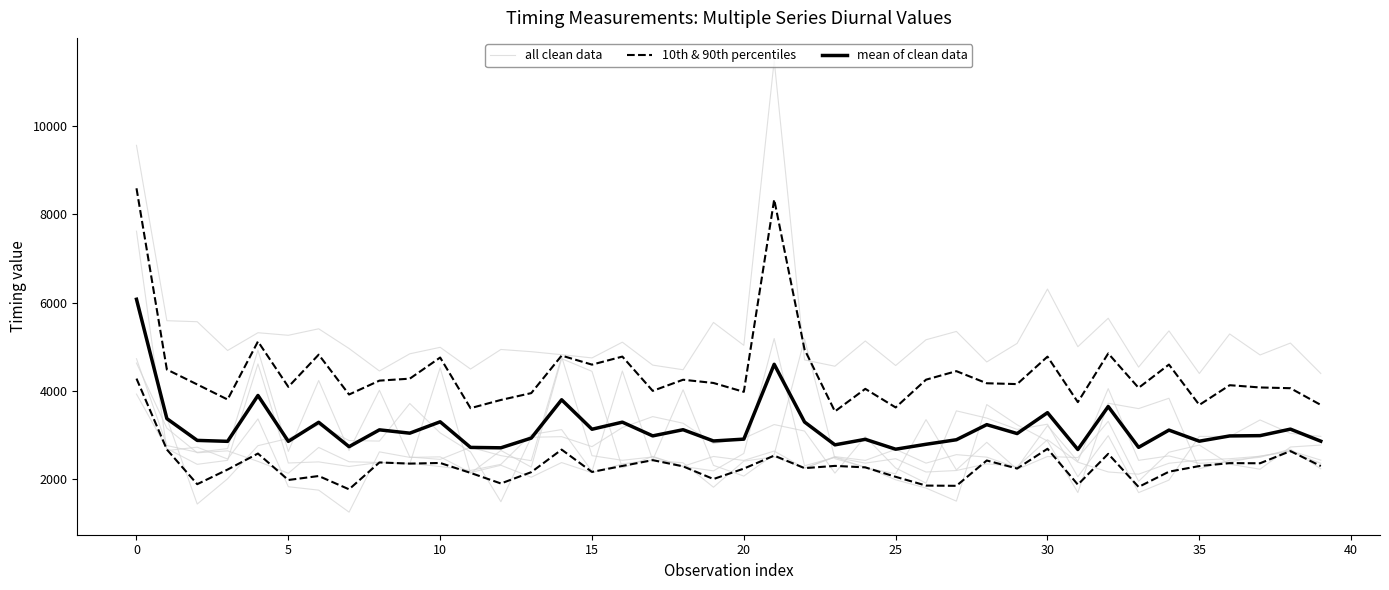

How many interior local peaks does the 10th & 90th percentiles series have?

13